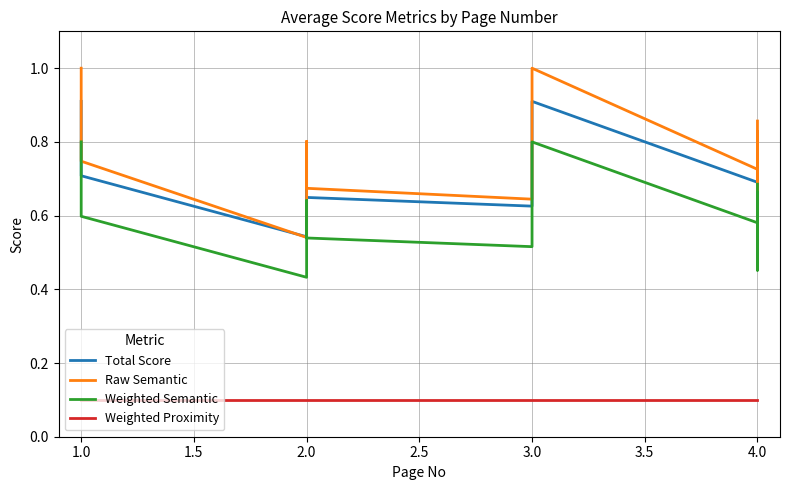

Count the Total Score values in the range 0 to 1.

20